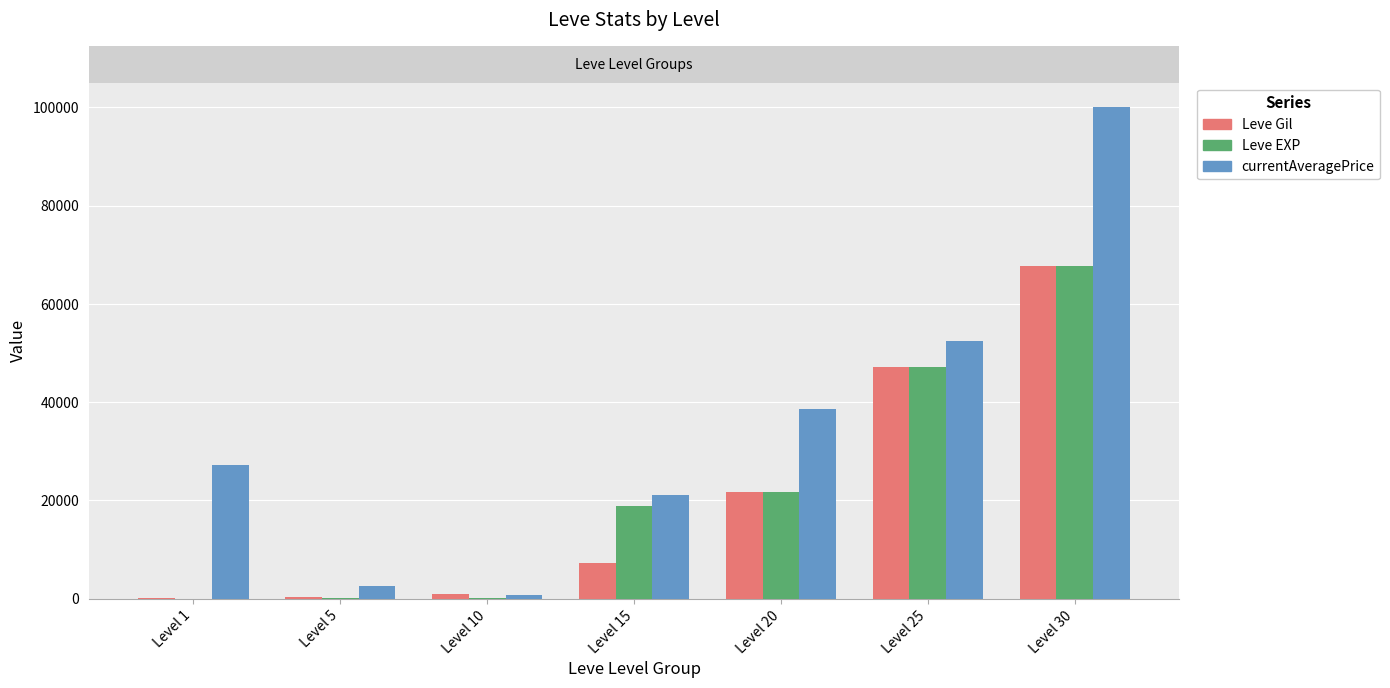

What is the sum of all Leve Gil values?

145070